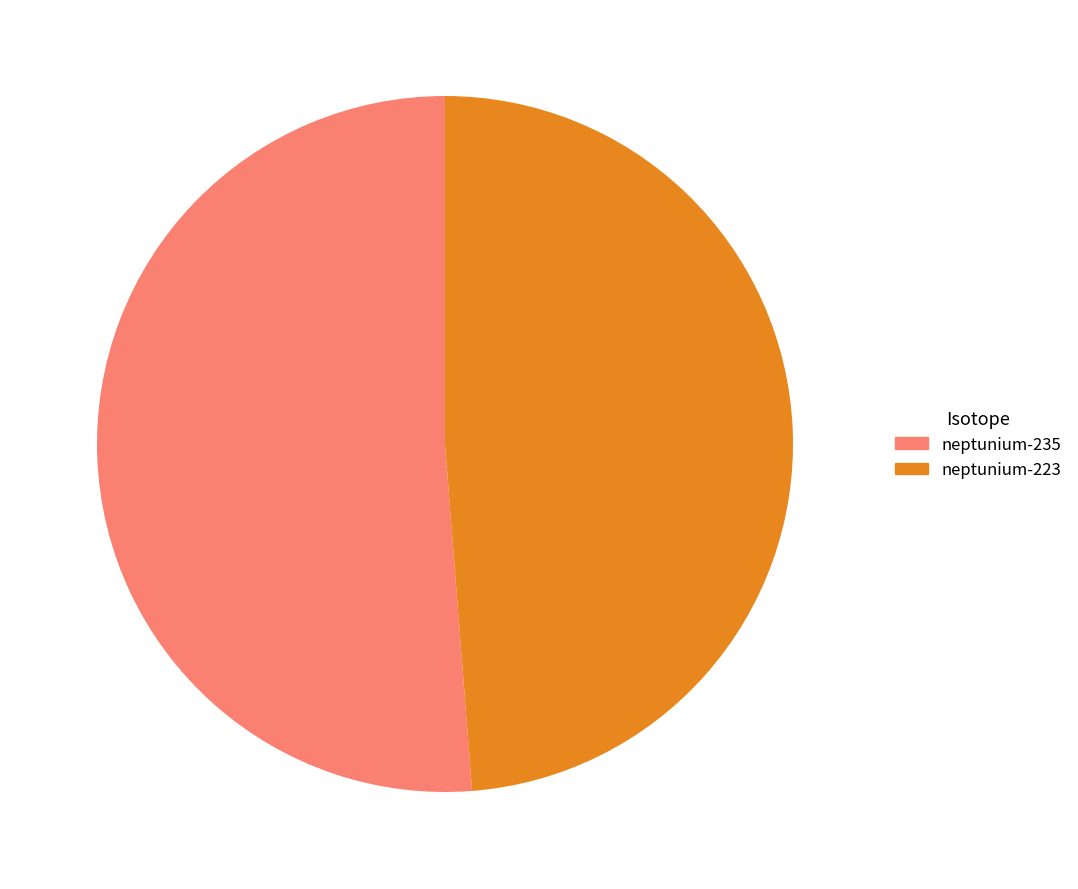

Approximately how many times larger is the value at neptunium-223 compared to neptunium-235?

1.0